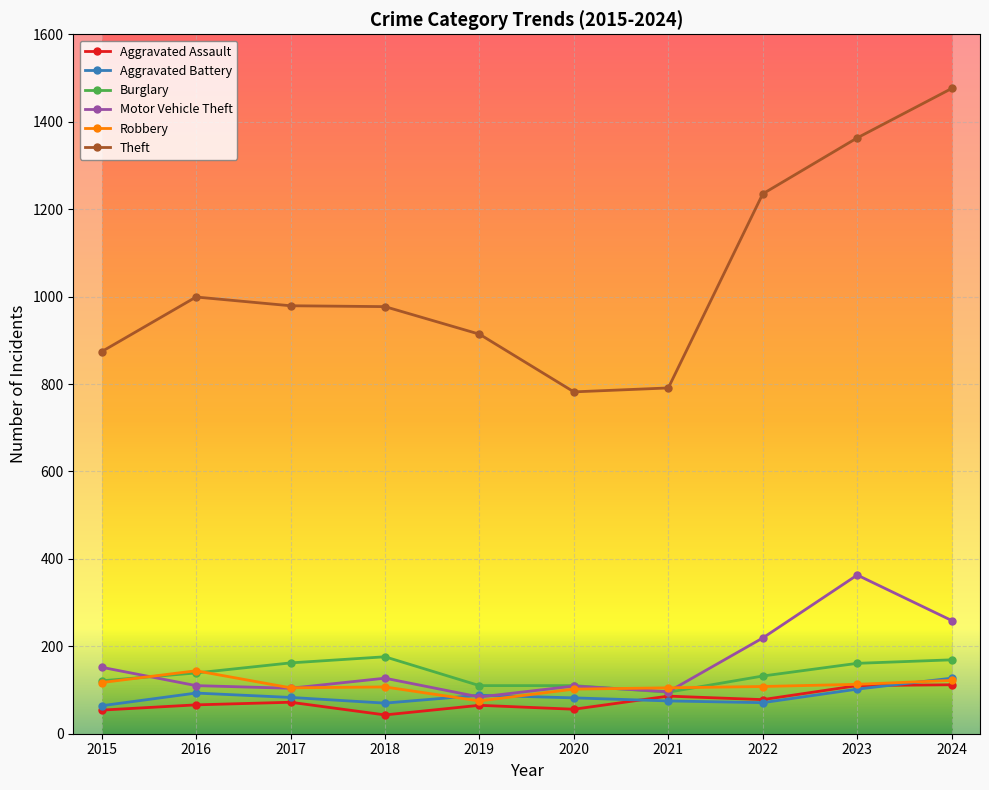

How many categories are shown in the chart?

10